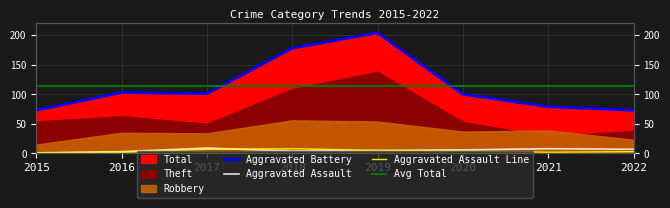

What is the lowest value of the Aggravated Assault series?

1